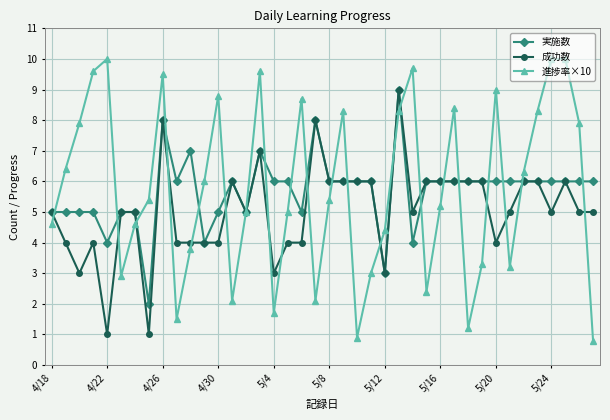

What is the value of the 進捗率×10 point at the 22nd from the left?

8.3